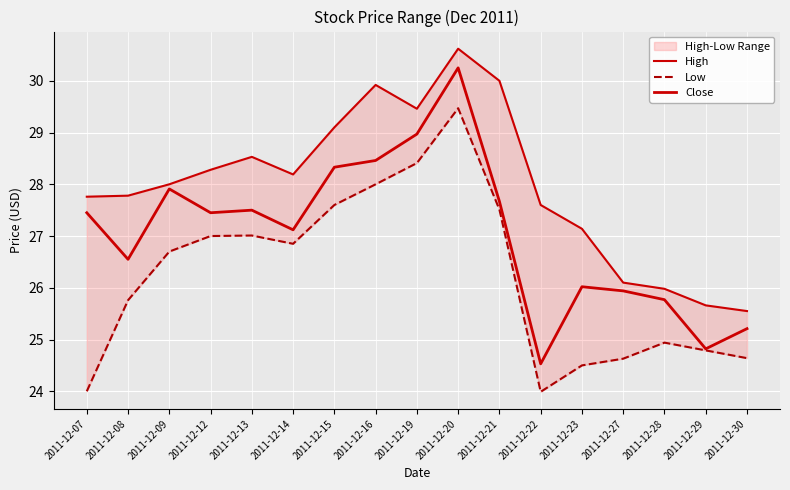

What is the average value of the High series?

28.0